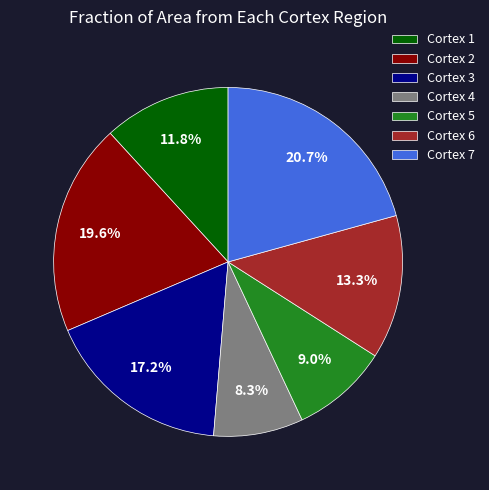

What portion of the pie excludes Cortex 3?

82.8%